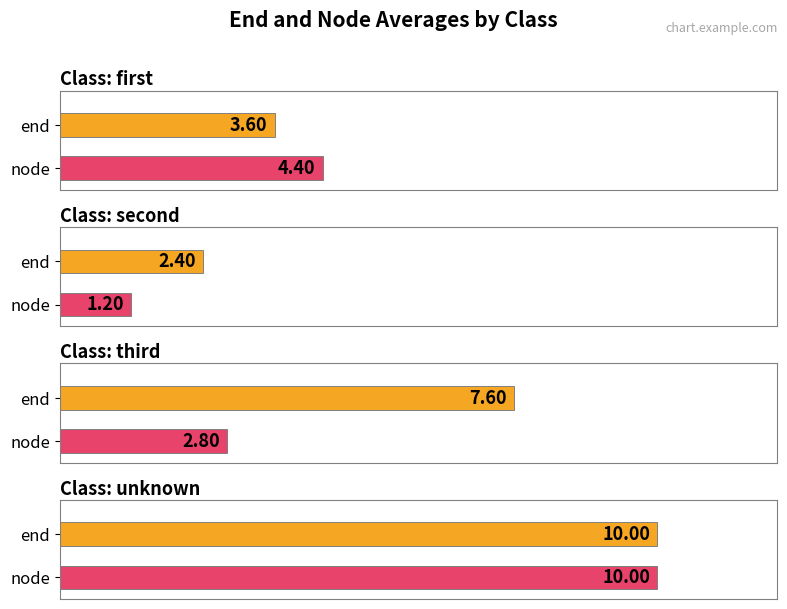

How many data points in node are above 3?

2